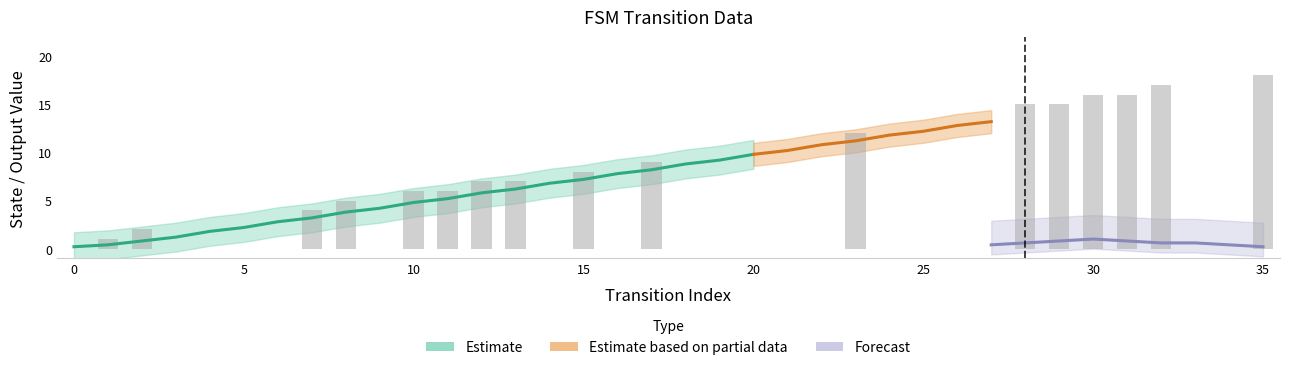

Reading left to right, transcribe all the data shown in this chart.

source_state: 0=0	1=0	2=1	3=1	4=2	5=2	6=3	7=3	8=4	9=4	10=5	11=5	12=6	13=6	14=7	15=7	16=8	17=8	18=9	19=9	20=10	21=10	22=11	23=11	24=12	25=12	26=13	27=13	28=14	29=14	30=15	31=15	32=16	33=16	34=17	35=17
output_symbol: 0=0	1=1	2=1	3=0	4=0	5=0	6=0	7=1	8=1	9=0	10=1	11=1	12=1	13=1	14=0	15=1	16=0	17=1	18=0	19=0	20=0	21=0	22=0	23=1	24=0	25=0	26=0	27=0	28=1	29=1	30=1	31=1	32=1	33=0	34=0	35=1